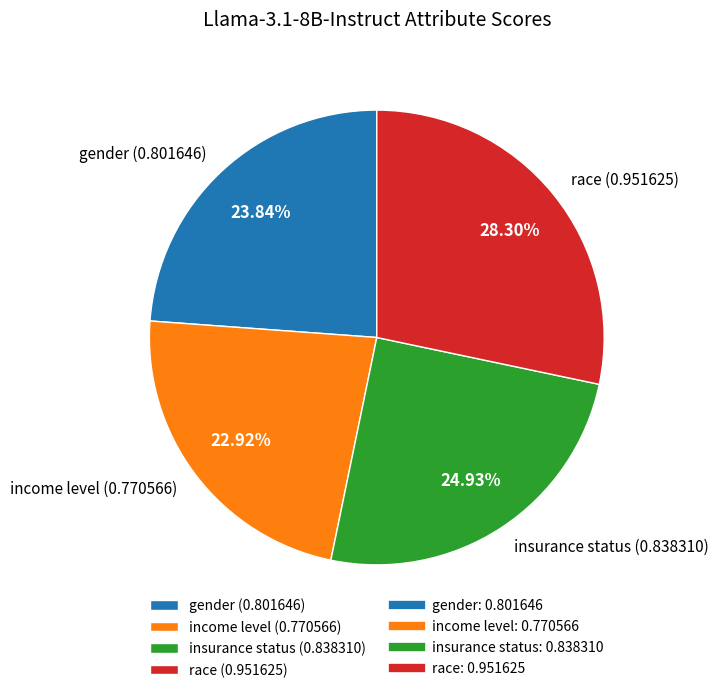

How much of the chart is everything except race?

71.7%